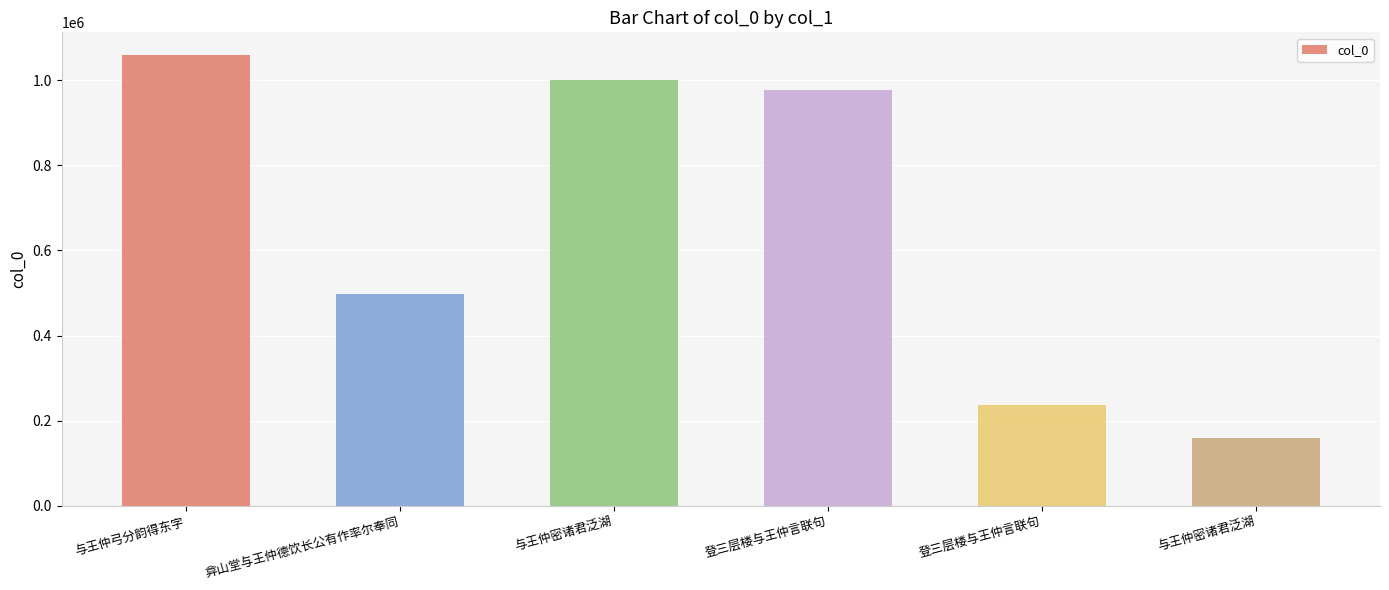

Reading right to left, what are all the values shown in this chart?

与王仲密诸君泛湖=158526	登三层楼与王仲言联句=238126	登三层楼与王仲言联句=977258	与王仲密诸君泛湖=999544	弇山堂与王仲德饮长公有作率尔奉同=497304	与王仲弓分韵得东字=1059026